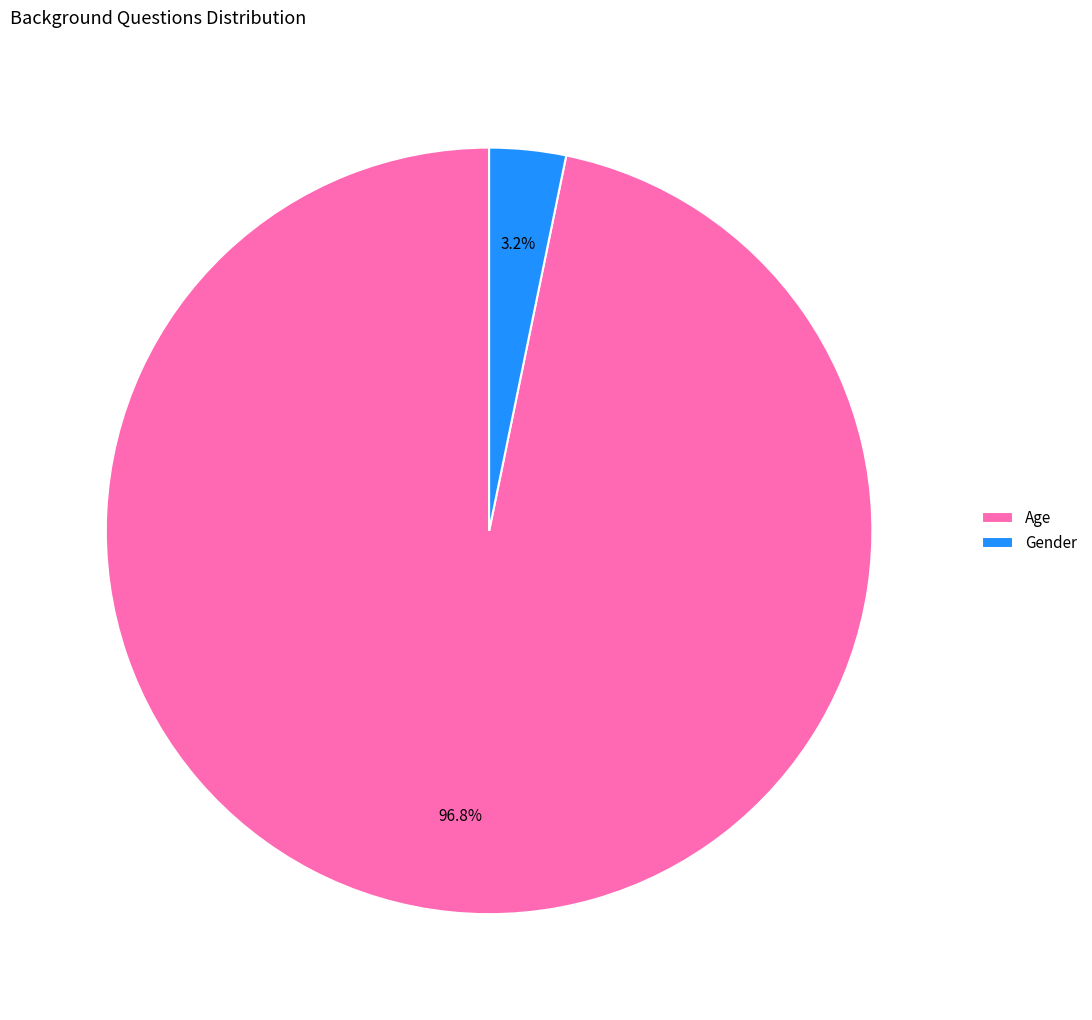

To the nearest percent, what percentage of the pie is Age?

97%